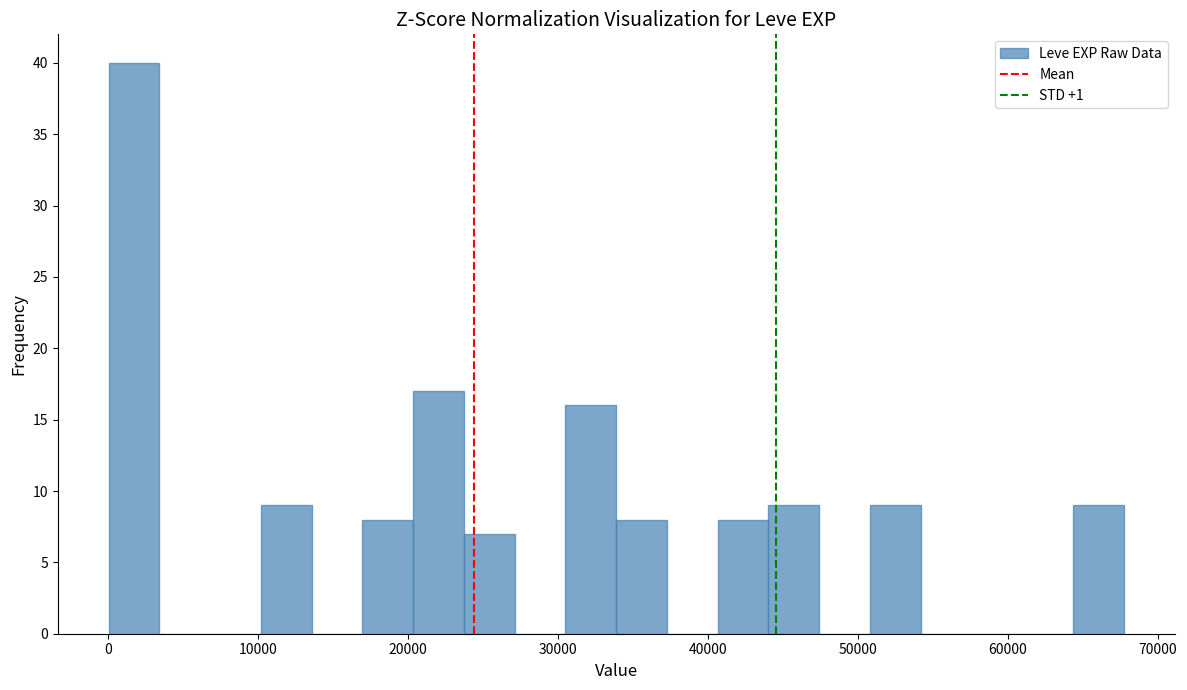

Around what value on the x-axis is the tallest bar? Give the approximate position of its centre, as read against the axis.

2000